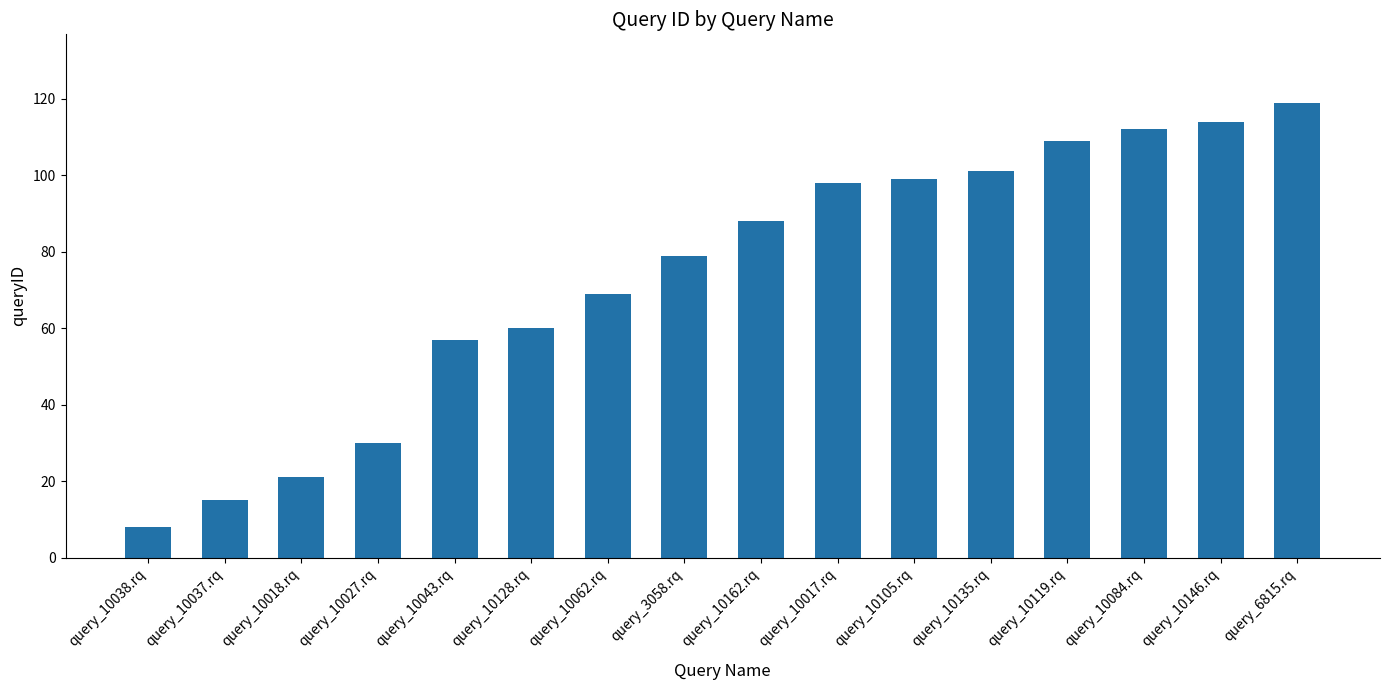

Are the bars horizontal?

No